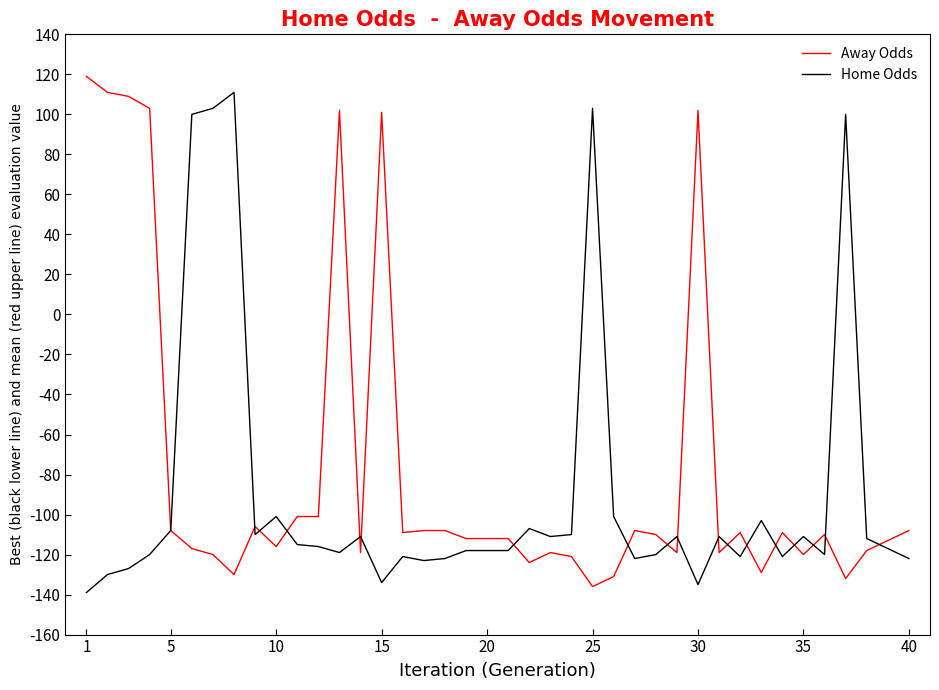

What is the smallest value displayed?

-139